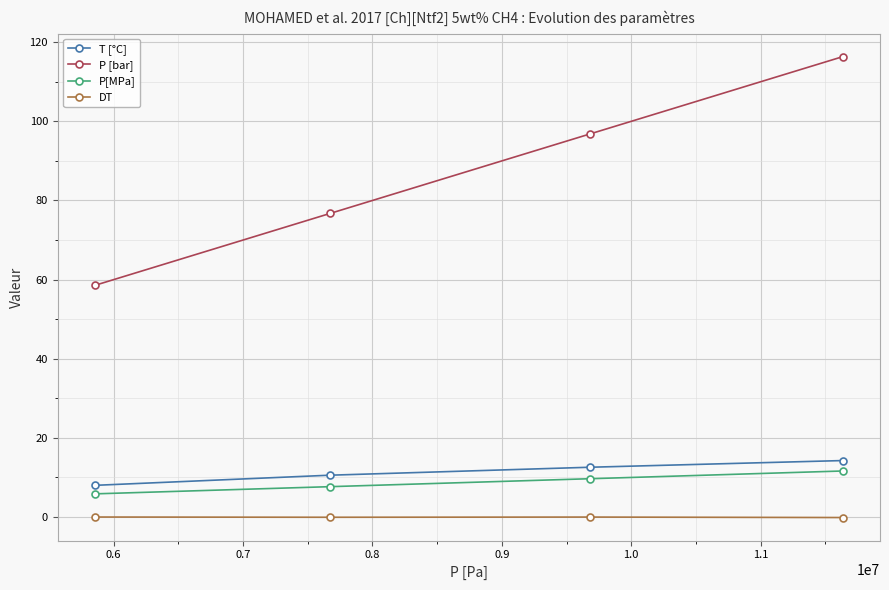

Which series has the largest total across all categories?

P [bar]